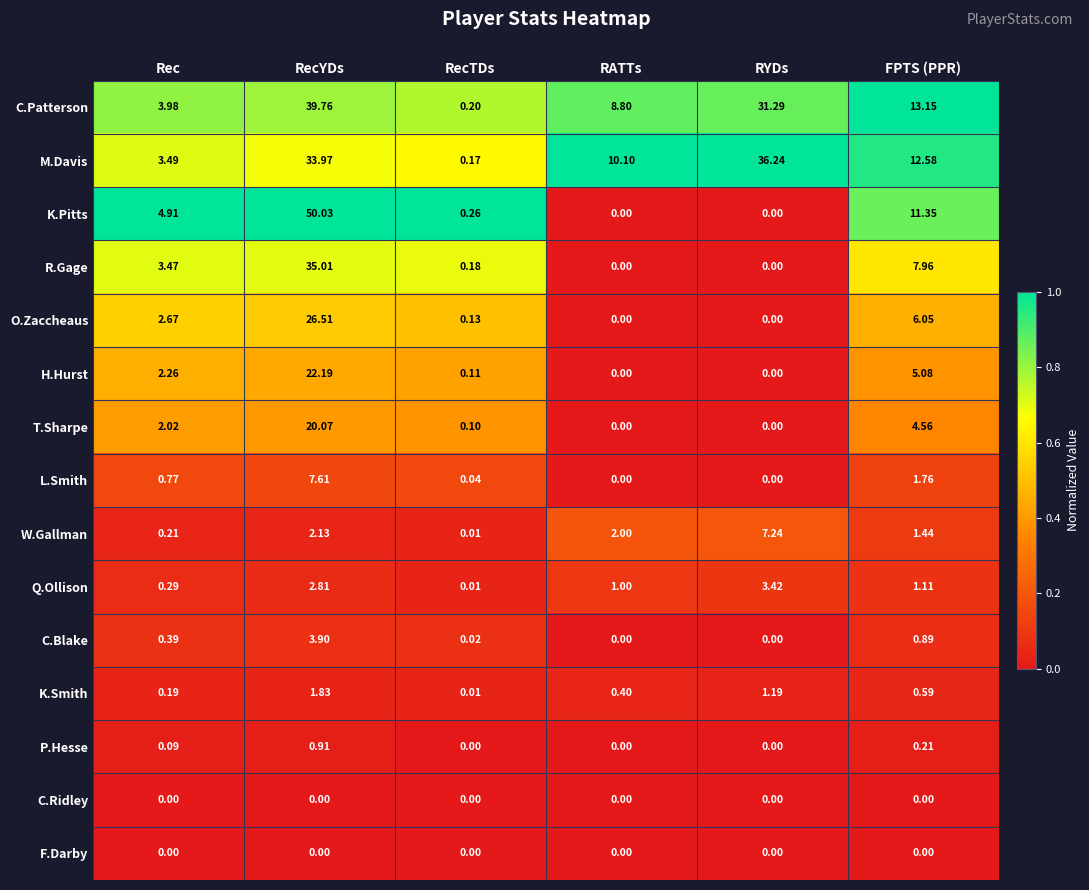

Is the value of T.Sharpe at RecTDs greater than the value of F.Darby at RYDs?

Yes